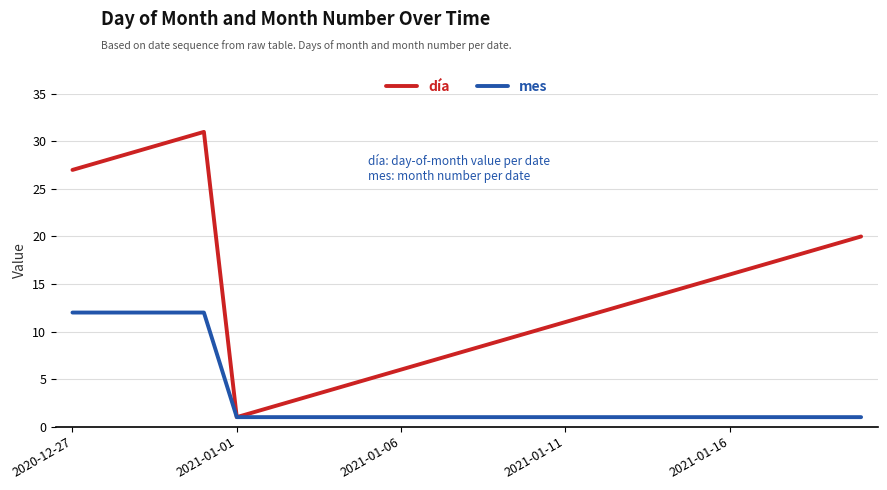

What is the difference between the maximum and second lowest values in the mes series?

11